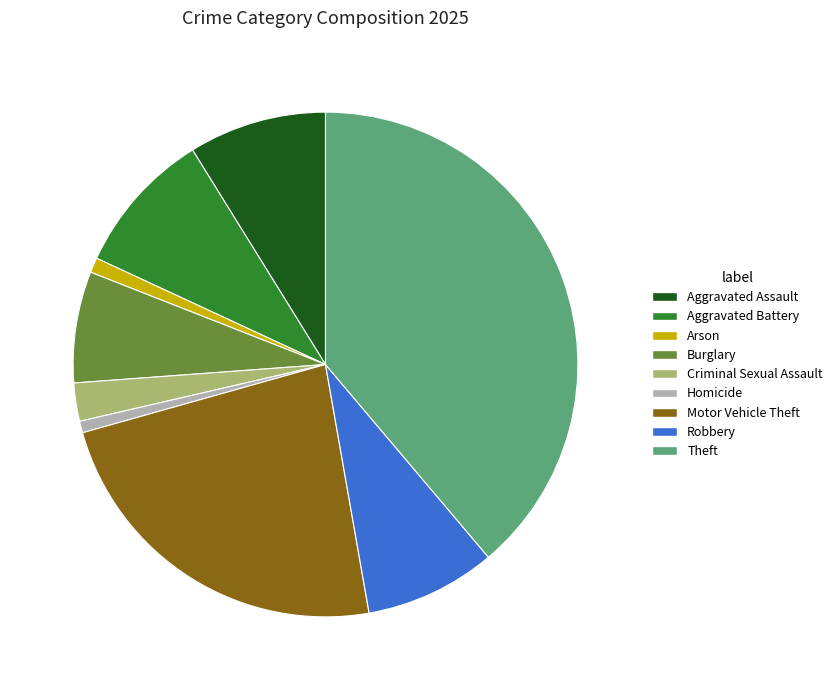

Is it true that Arson is 1% of the pie?

True